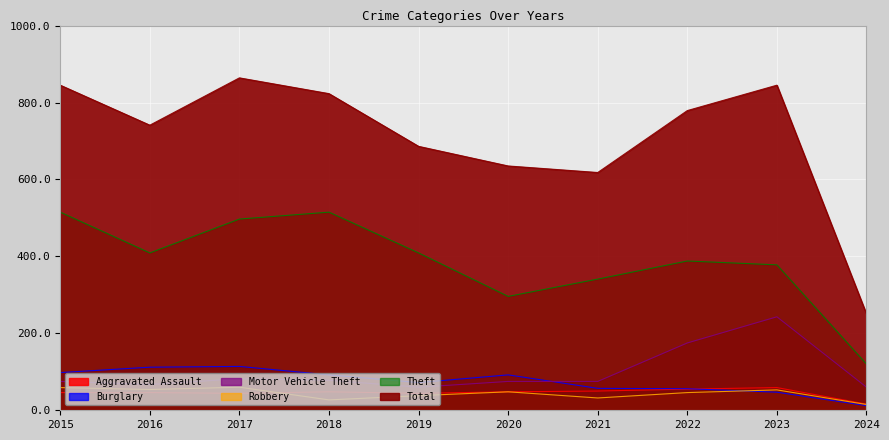

What is the total value across all series at 2018?

1583